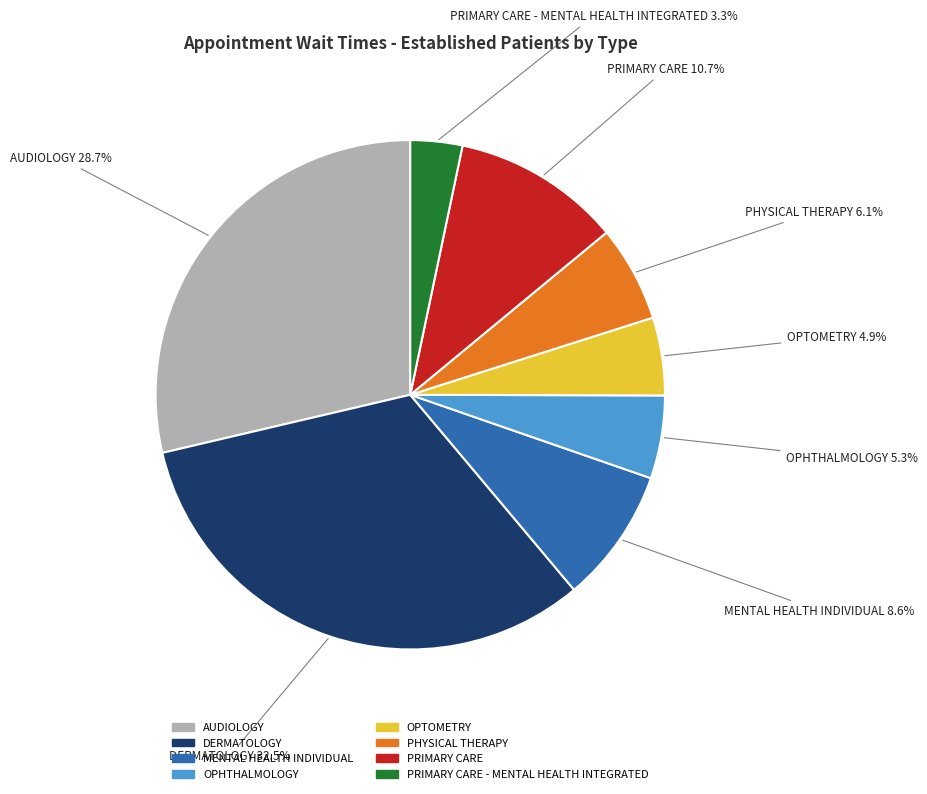

Is there any slice that represents more than half of the pie?

No